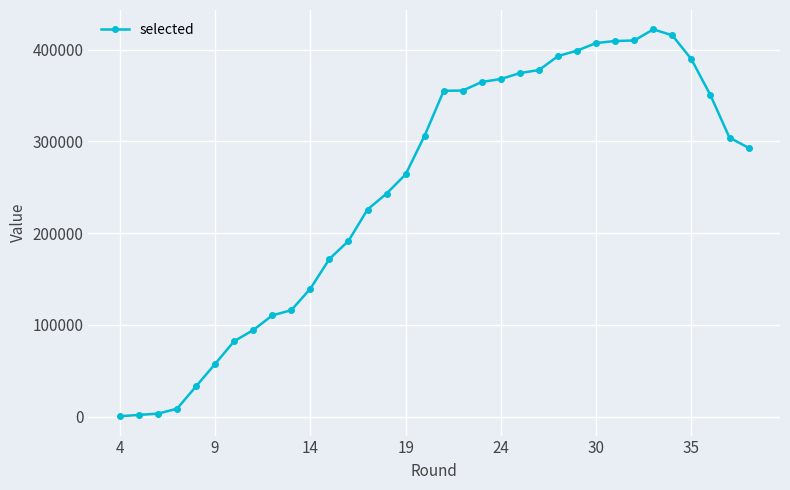

What is the difference between the second highest and second lowest values?

413887